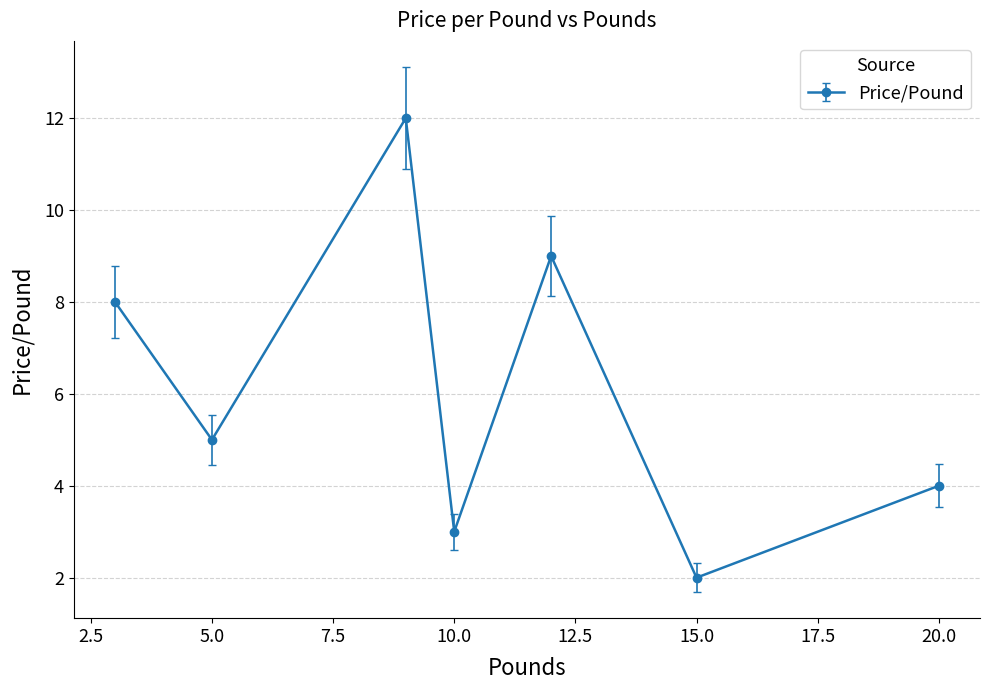

How many points are lower than both their immediate neighbors (excluding endpoints)?

3